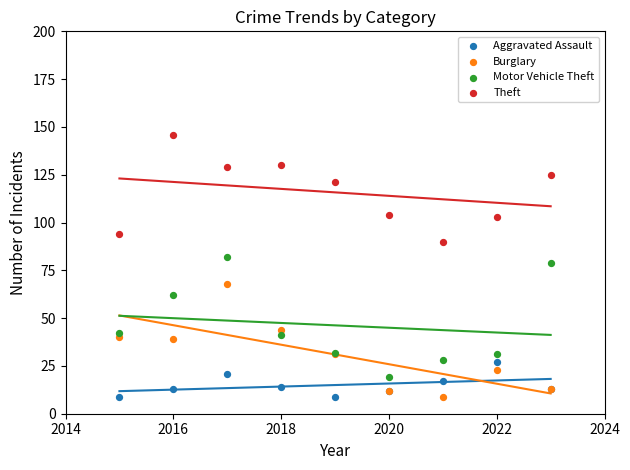

Which series reaches the maximum Y coordinate?

Theft